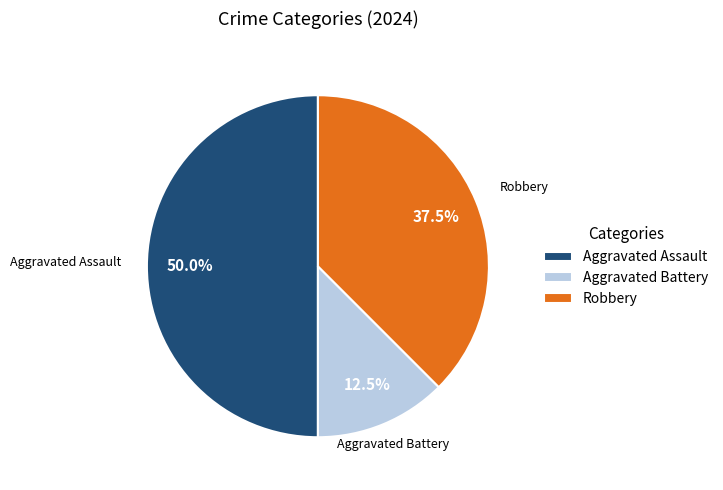

To the nearest percent, what is the average slice percentage?

33%